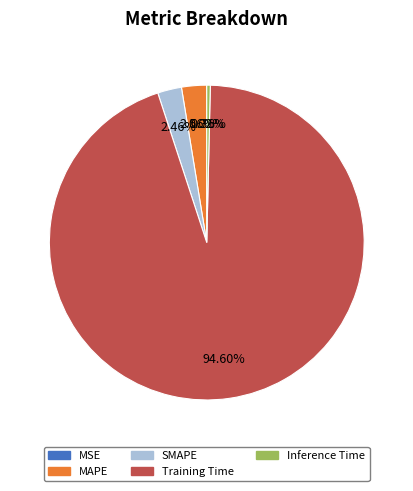

What is the majority slice?

Training Time